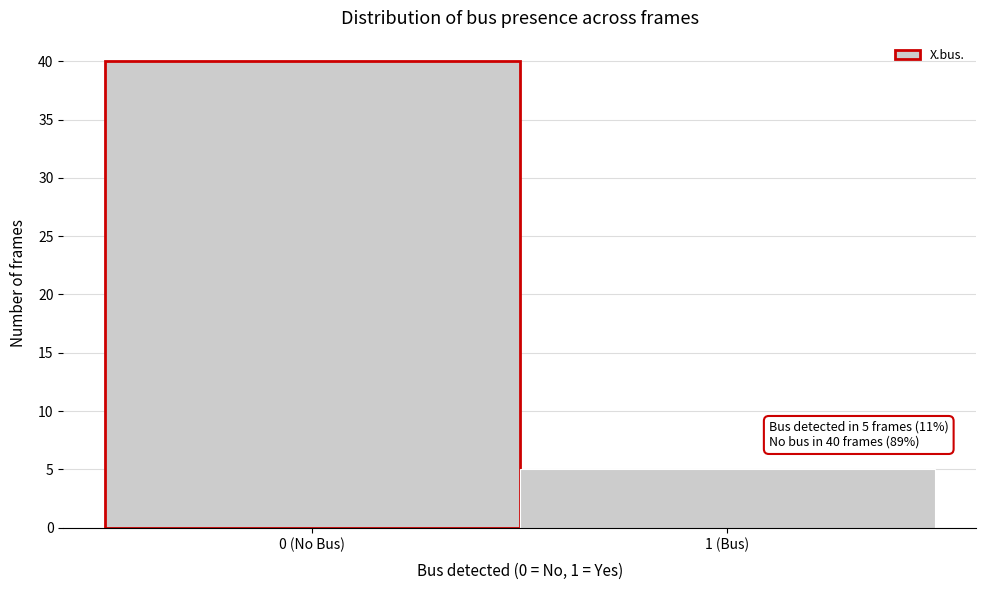

Reading right to left, list all the values displayed in this chart.

1 (Bus)=5	0 (No Bus)=40